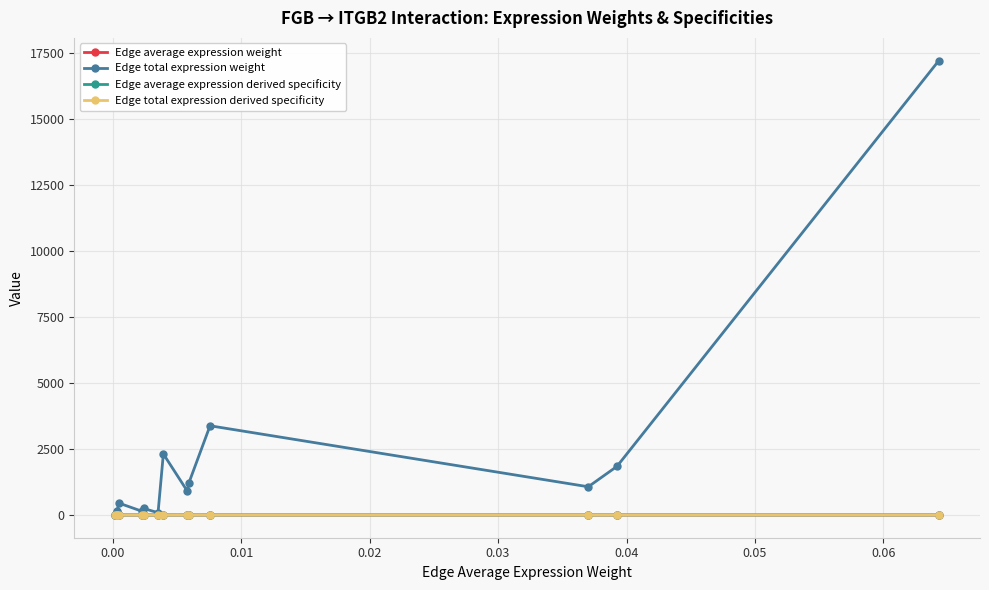

Which series has the widest spread of values?

Edge total expression weight